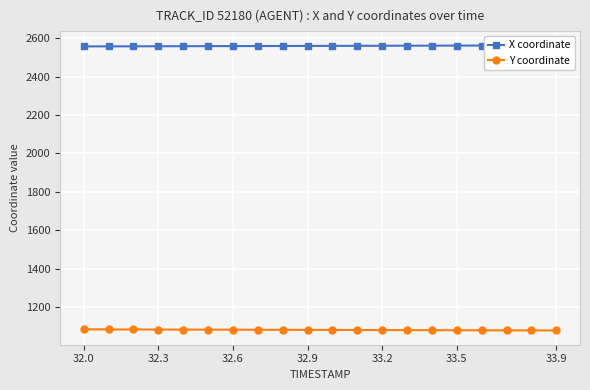

At how many categories does at least one series exceed 2185?

20